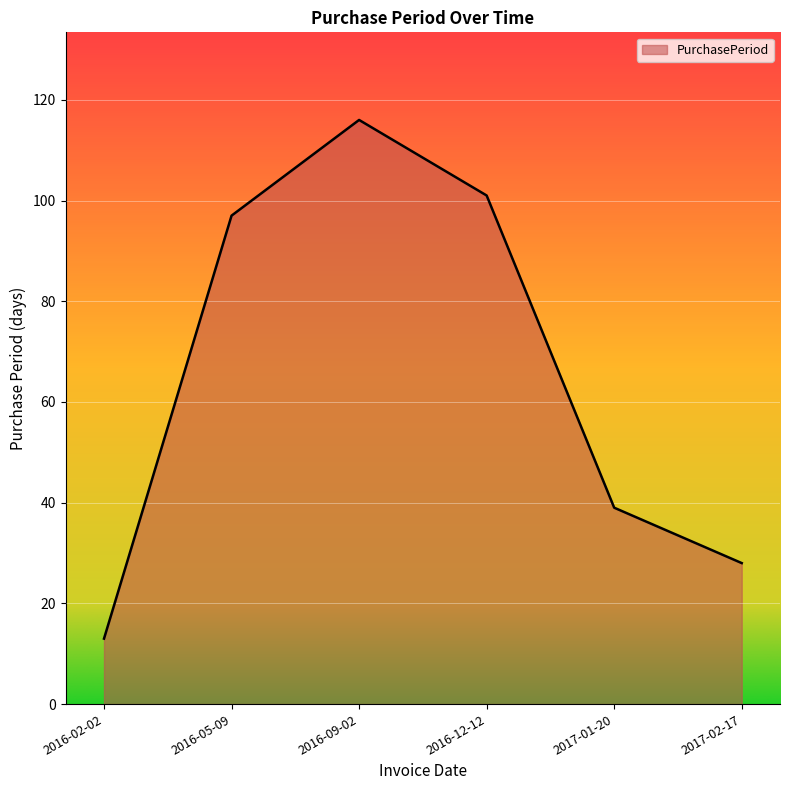

Which label corresponds to the largest value in the chart?

2016-09-02